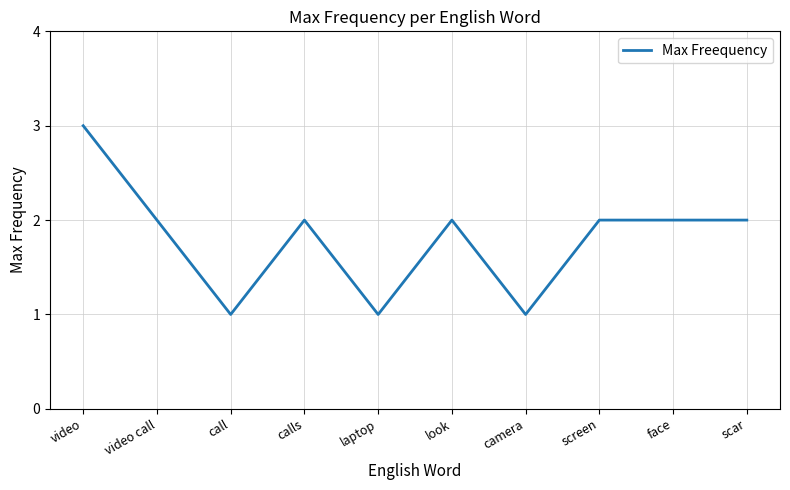

How many categories are shown in the chart?

10